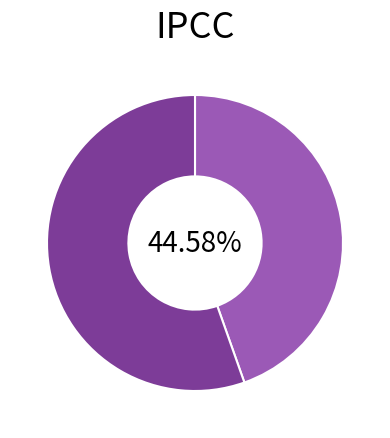

Is there a majority slice in this chart?

Yes